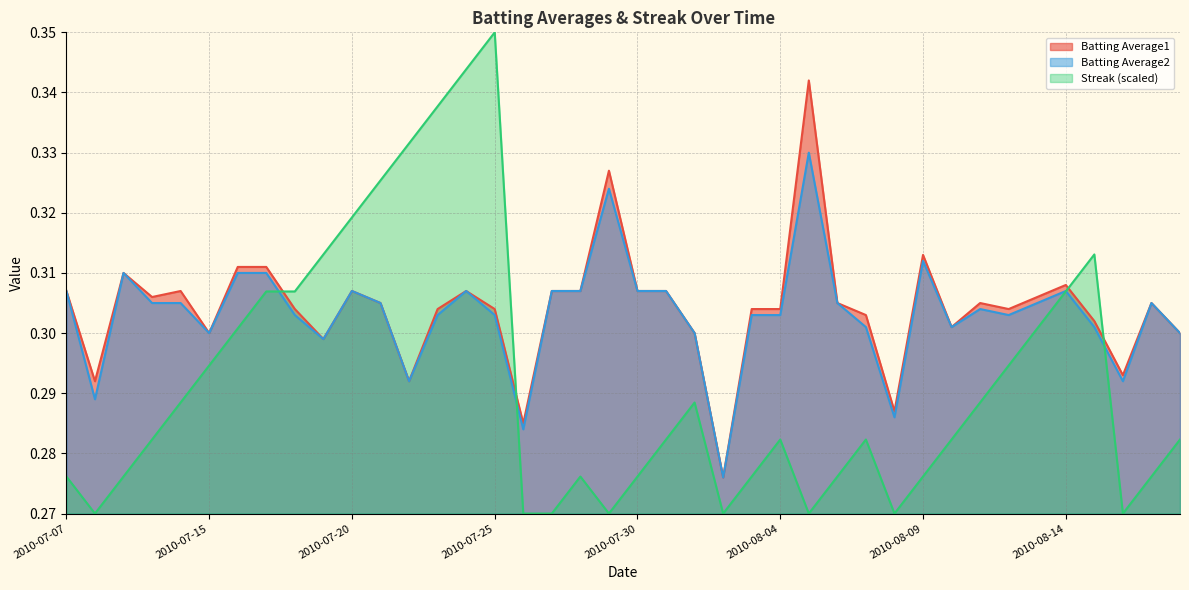

What is the value of the Streak point at the 34th from the left?

0.3